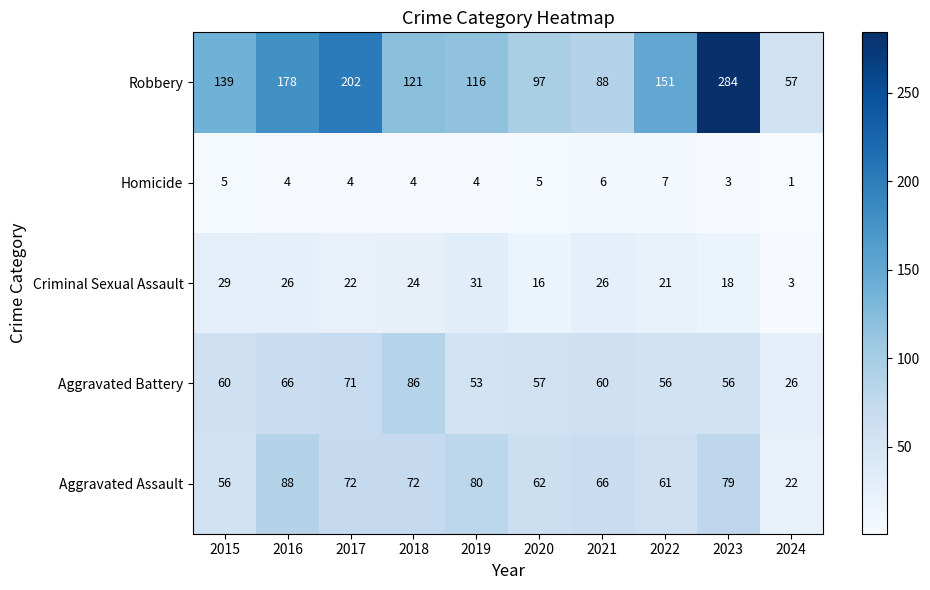

Is it true that Criminal Sexual Assault equals 44 at 2016?

False